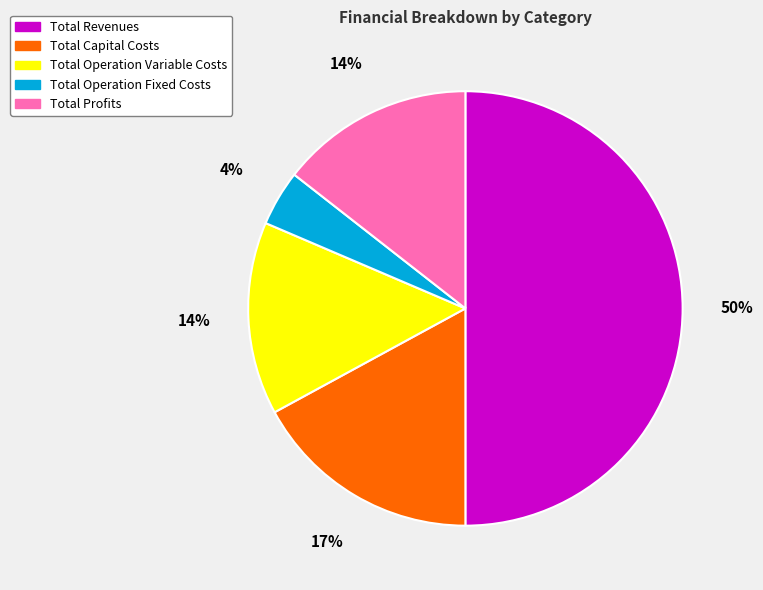

Count the number of slices in the pie.

5